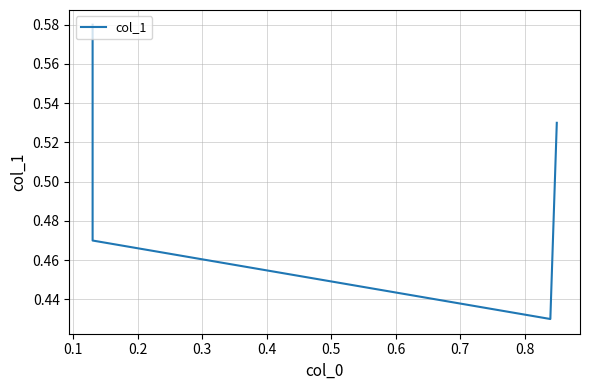

What is the value of the 1st point from the left?

0.6